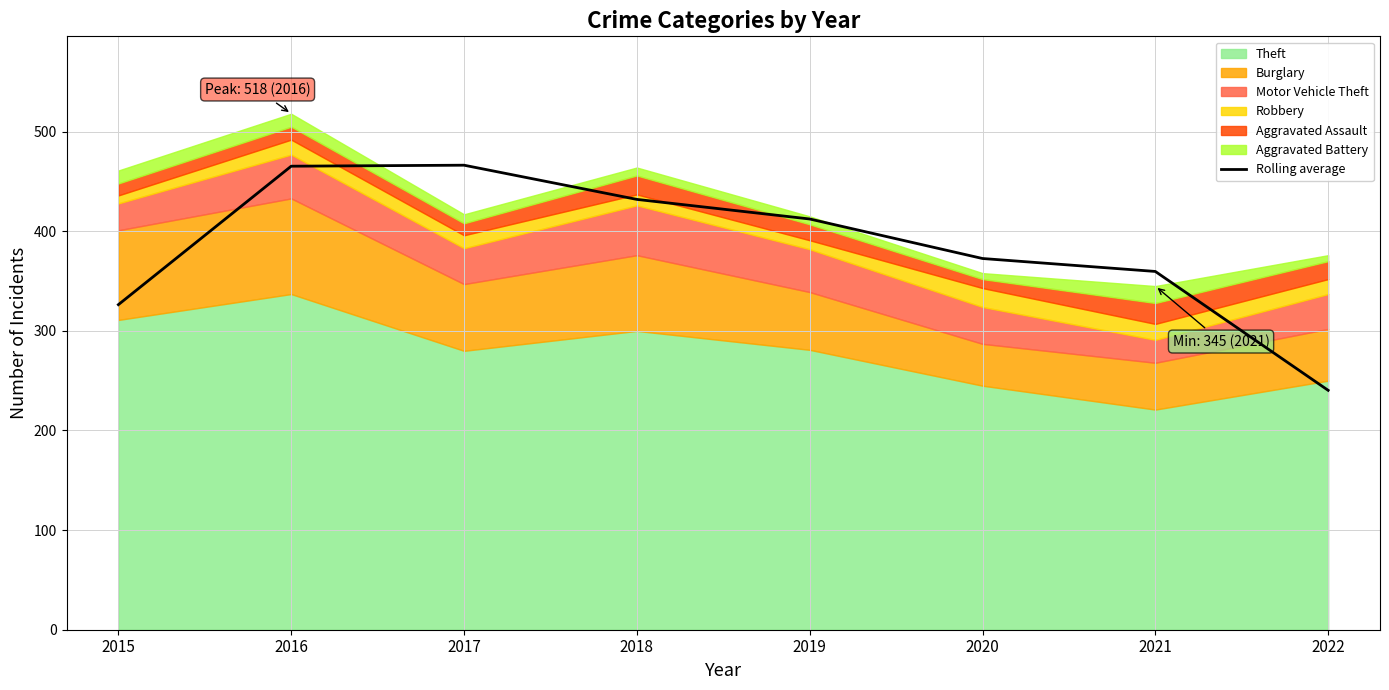

Reading right to left, what are all the values shown in this chart?

240.3	359.7	372.7	412.3	432.0	466.3	465.3	326.3